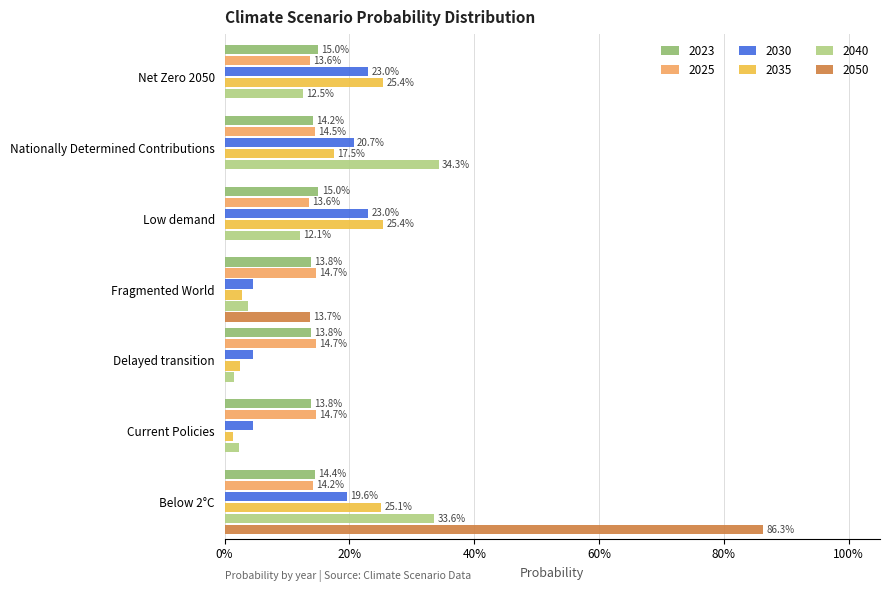

What are all the series names shown in the legend?

2023, 2025, 2030, 2035, 2040, 2050